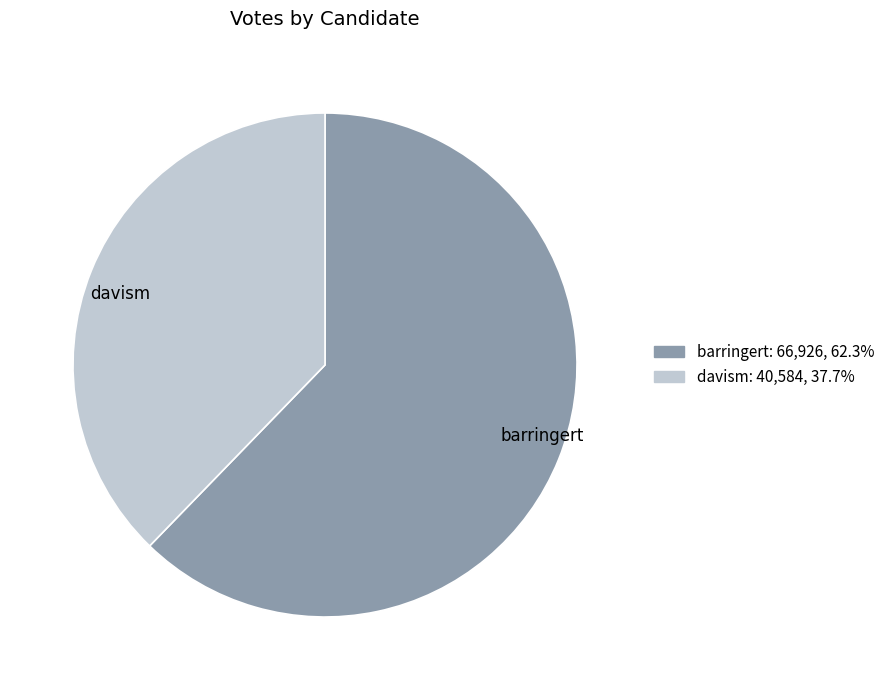

Which slice is the largest?

barringert